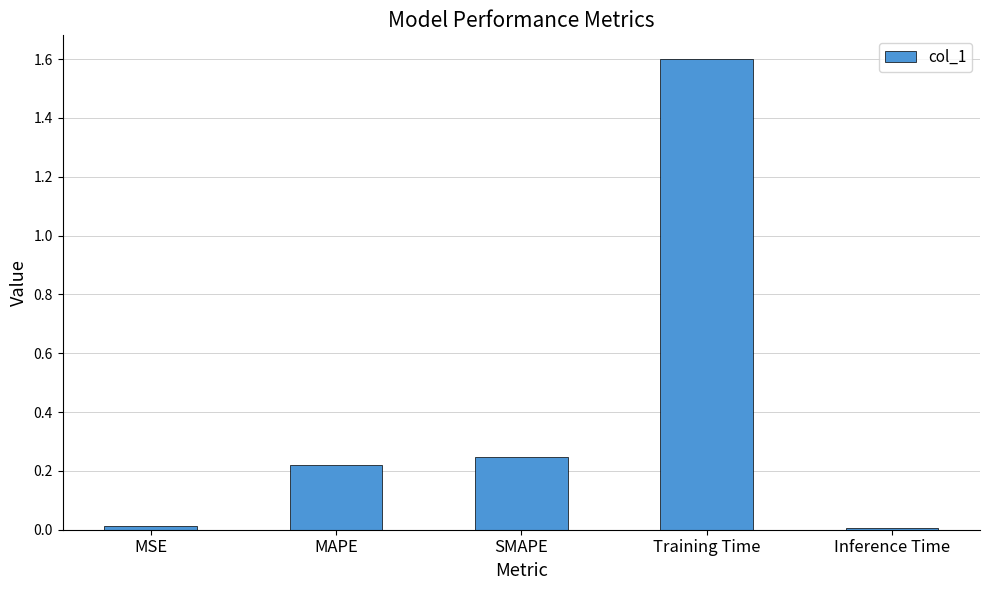

What is the maximum value shown in the chart?

1.6